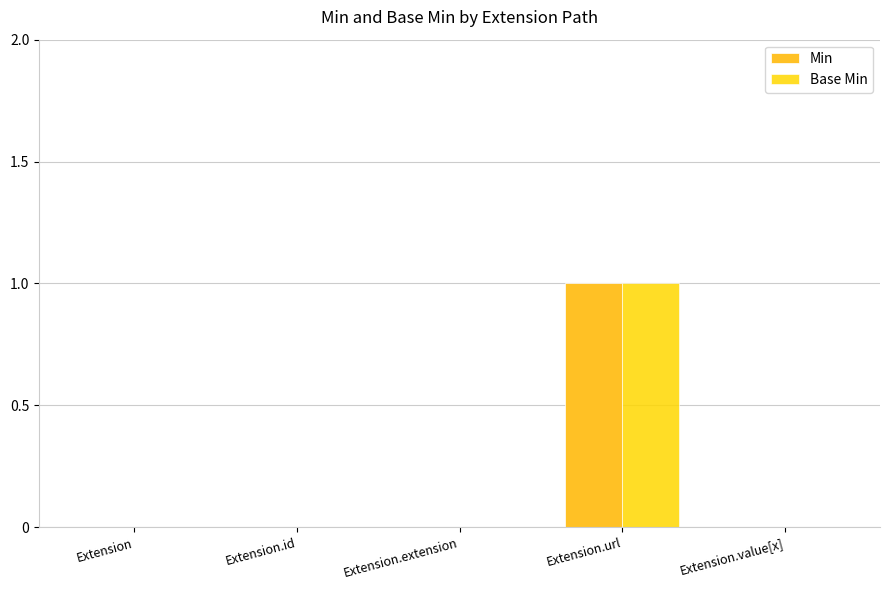

The value of Base Min at Extension.id is -1. True or false?

False